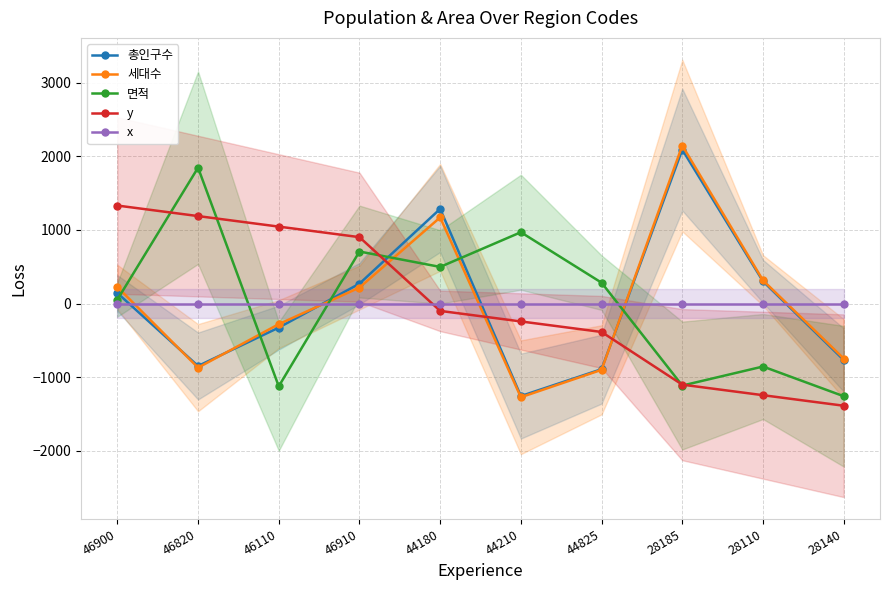

Which series has the widest spread of values?

세대수